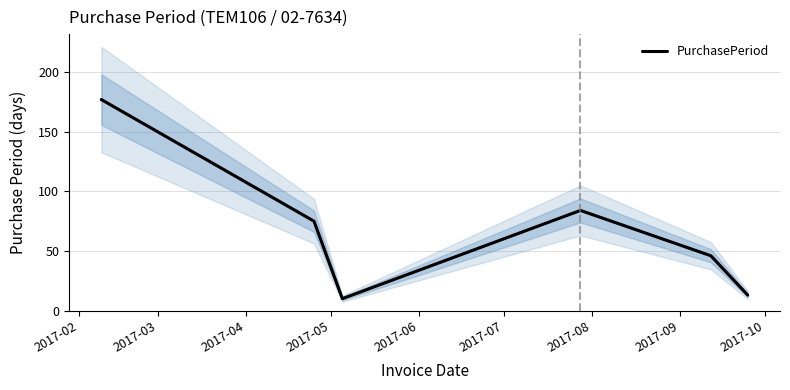

What is the highest value of the PurchasePeriod series?

177